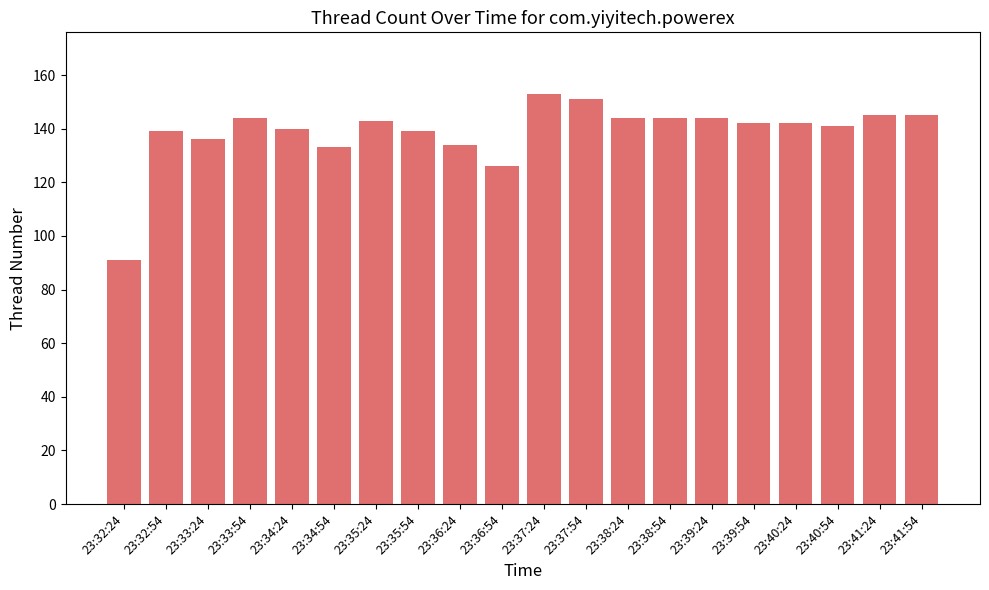

Count the number of categories in the chart.

20